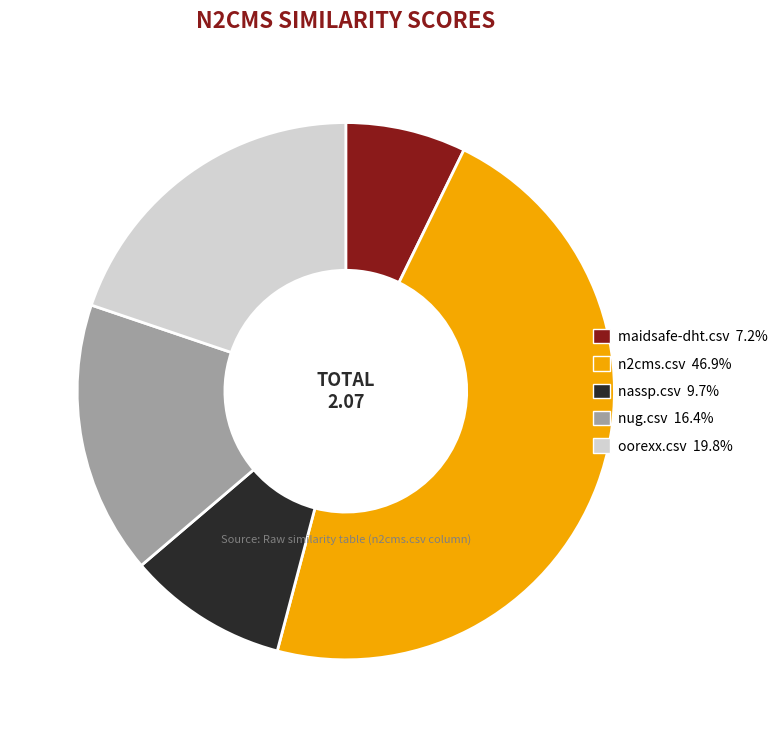

Is it true that maidsafe-dht.csv is 7% of the pie?

True